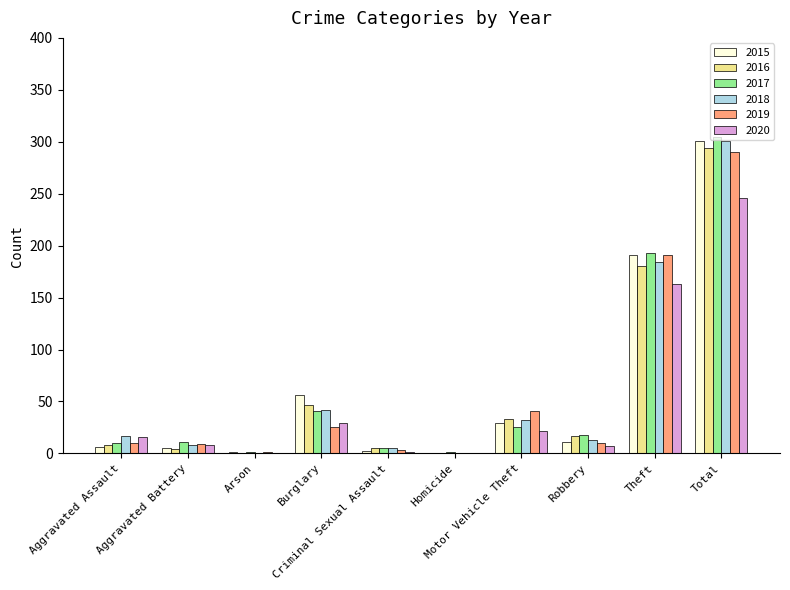

What is the sum of the 2016 values at Aggravated Battery and Motor Vehicle Theft?

37